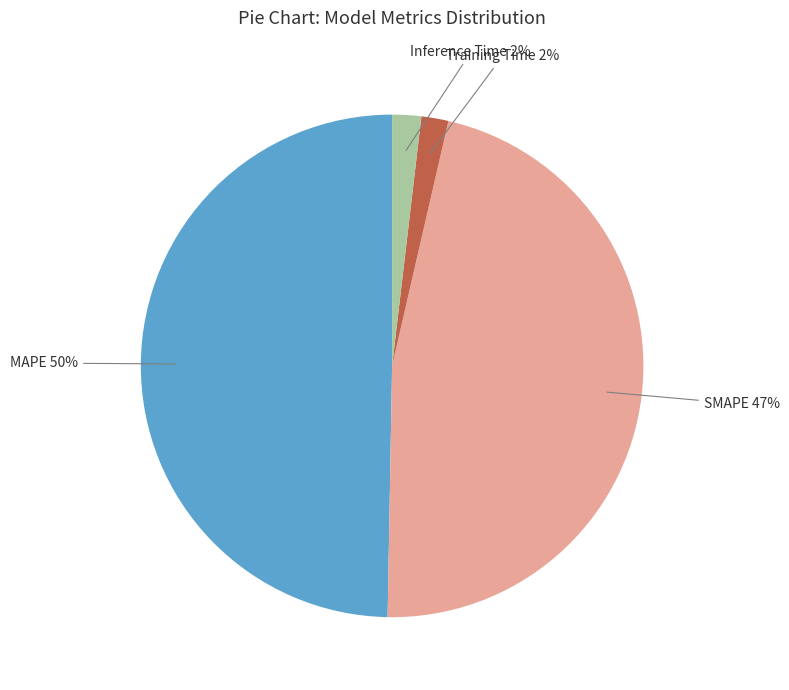

To the nearest percent, what is the average slice percentage?

25%